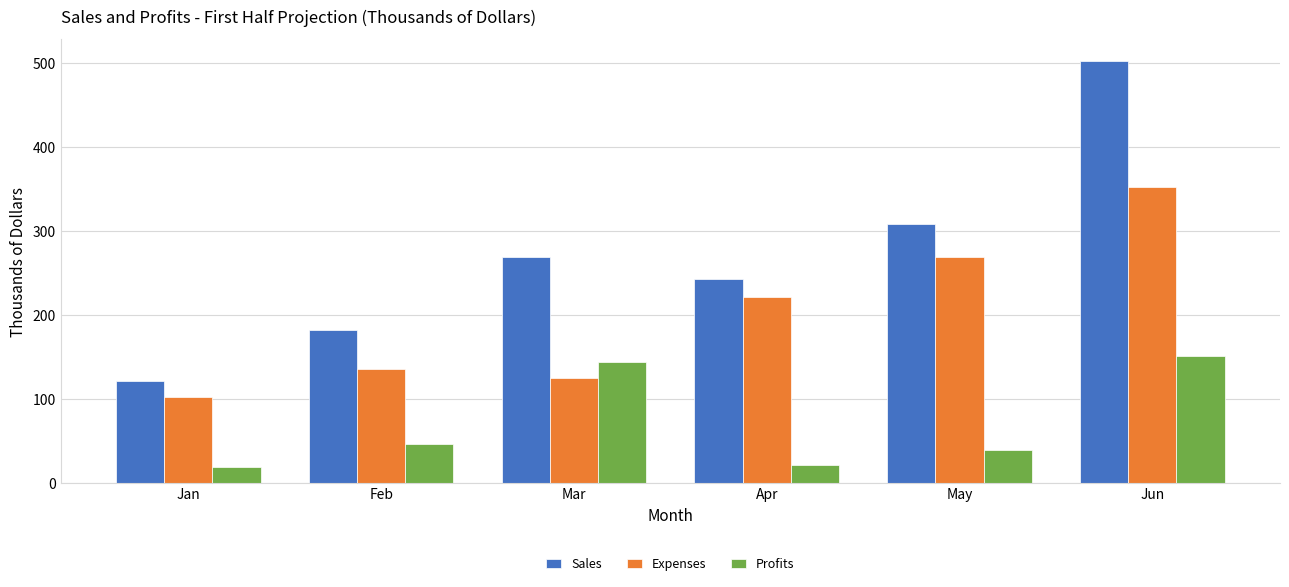

Between Jan and Mar, which series saw the biggest shift?

Sales